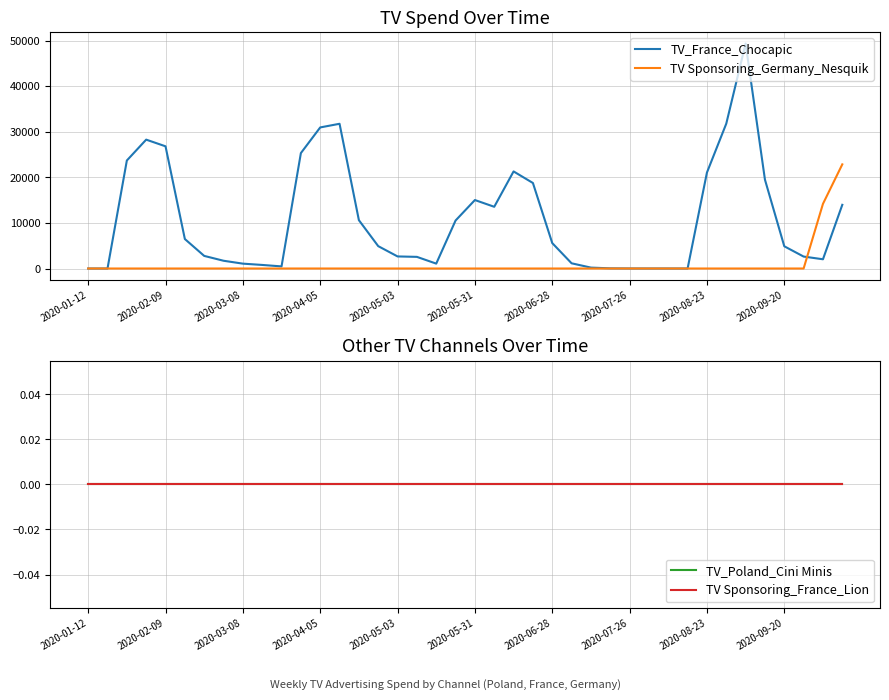

Is this an area chart (filled region under the line)?

No